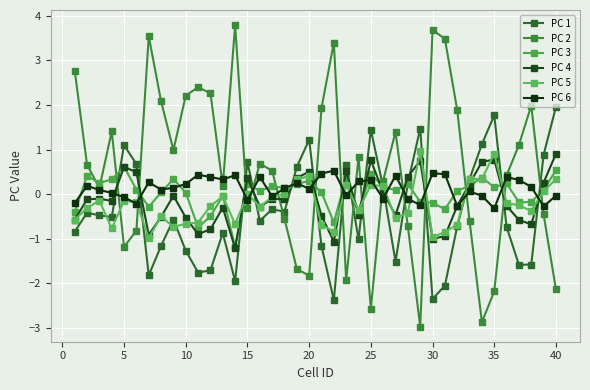

Which series has the largest total across all categories?

PC 2